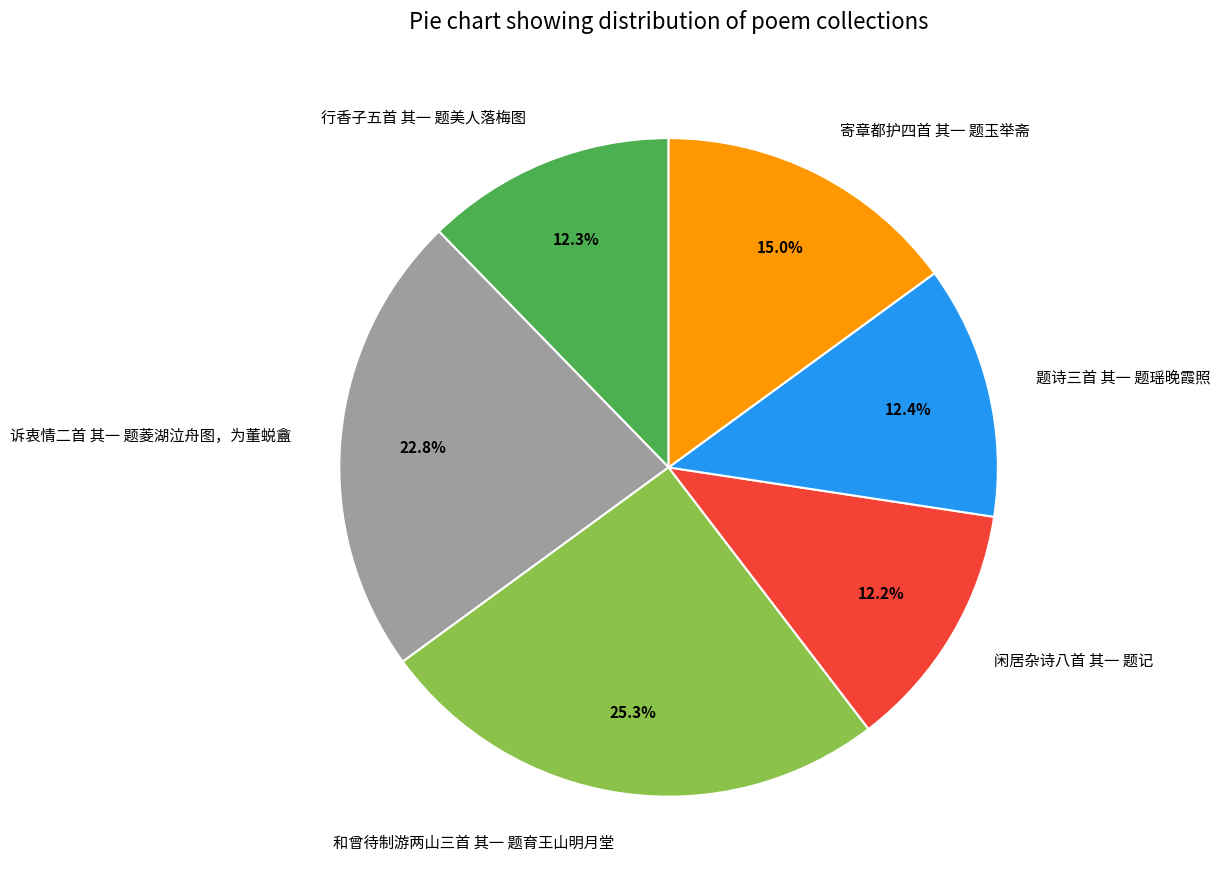

Is 和曾待制游两山三首 其一 题育王山明月堂 the majority of the pie?

No